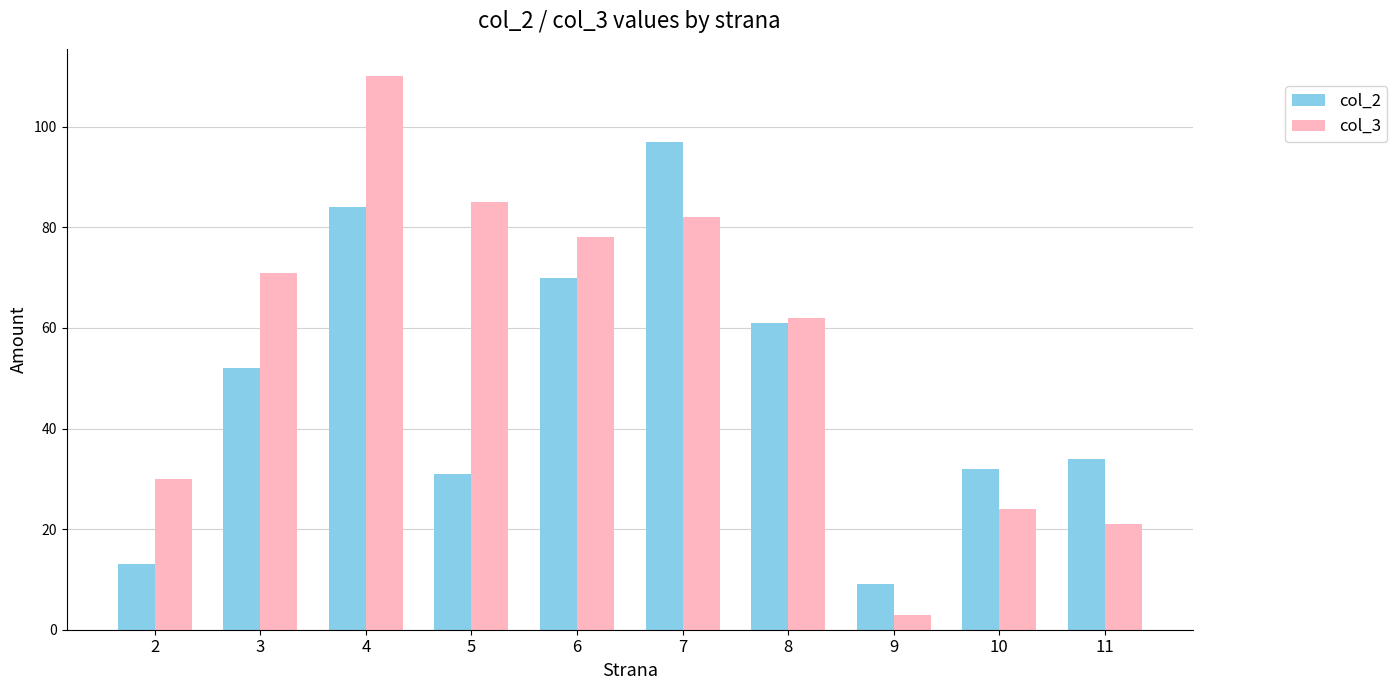

Reading right to left, extract all data points from this chart.

col_2: 34	32	9	61	97	70	31	84	52	13
col_3: 21	24	3	62	82	78	85	110	71	30